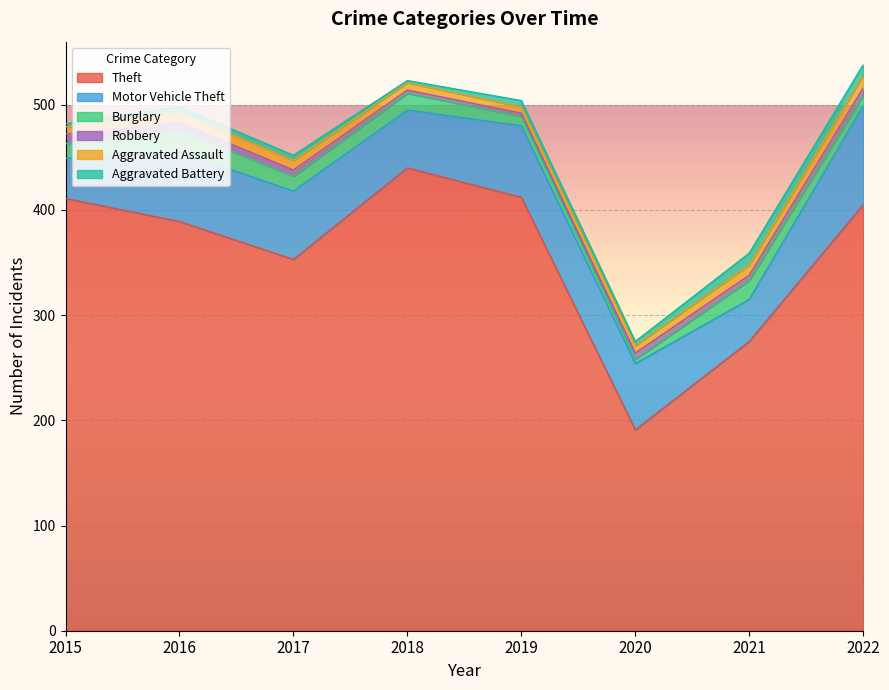

Between which two adjacent categories do Aggravated Assault and Aggravated Battery first intersect?

2020 and 2021